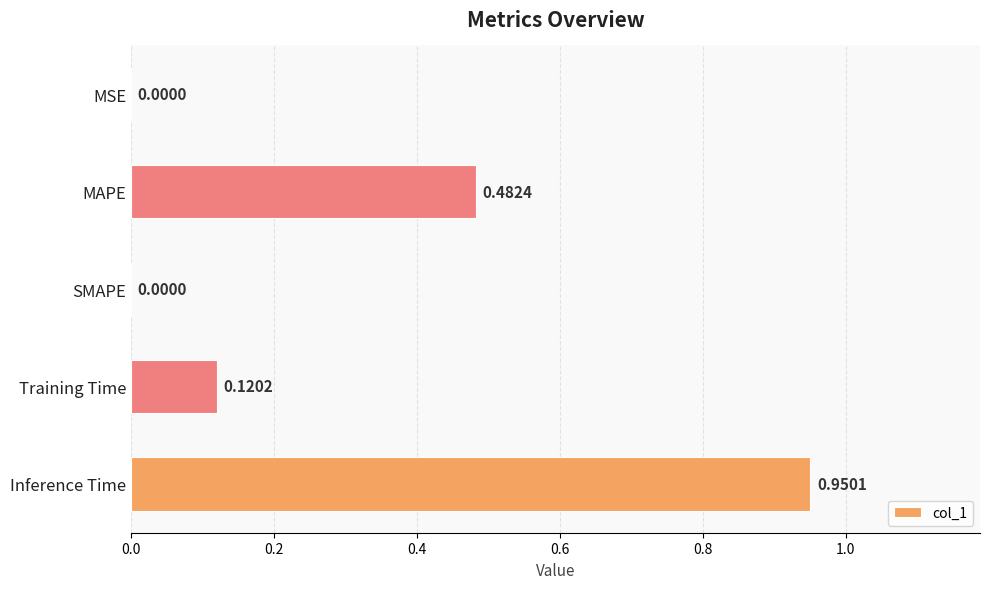

What is the sum of all values?

1.6